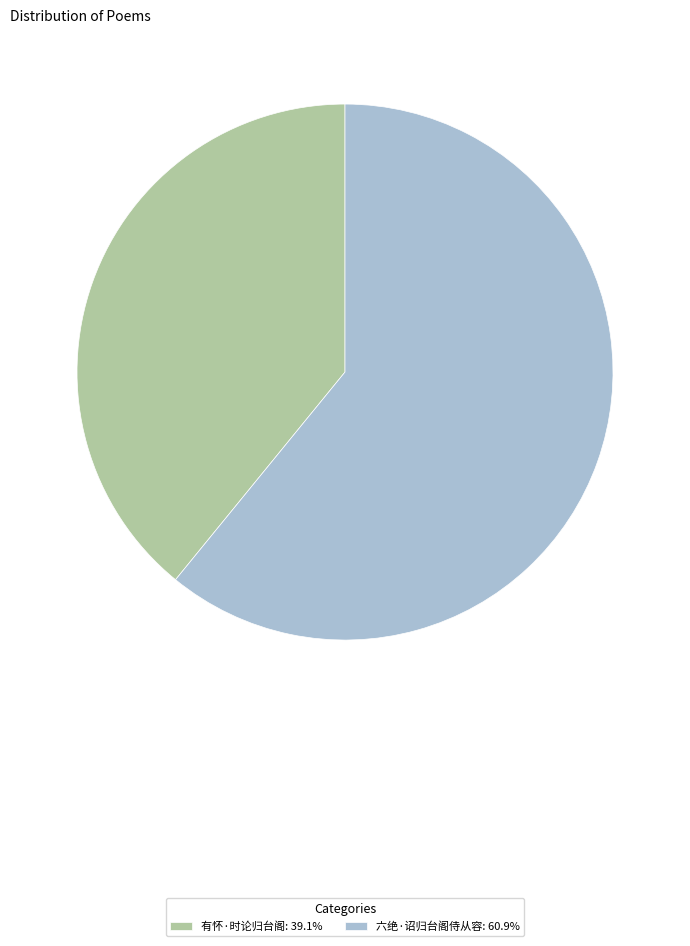

Is the sum of 六绝·诏归台阁侍从容: 60.9% and 有怀·时论归台阁: 39.1% greater than half?

Yes